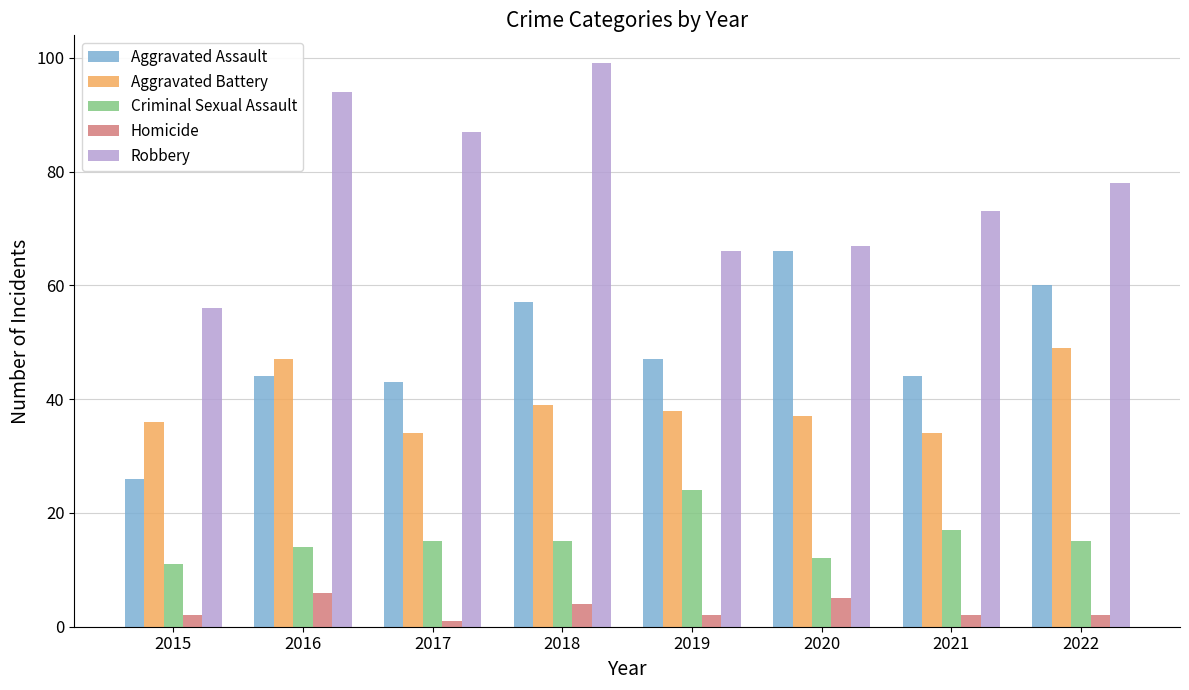

Which series changed the most between 2015 and 2020?

Aggravated Assault